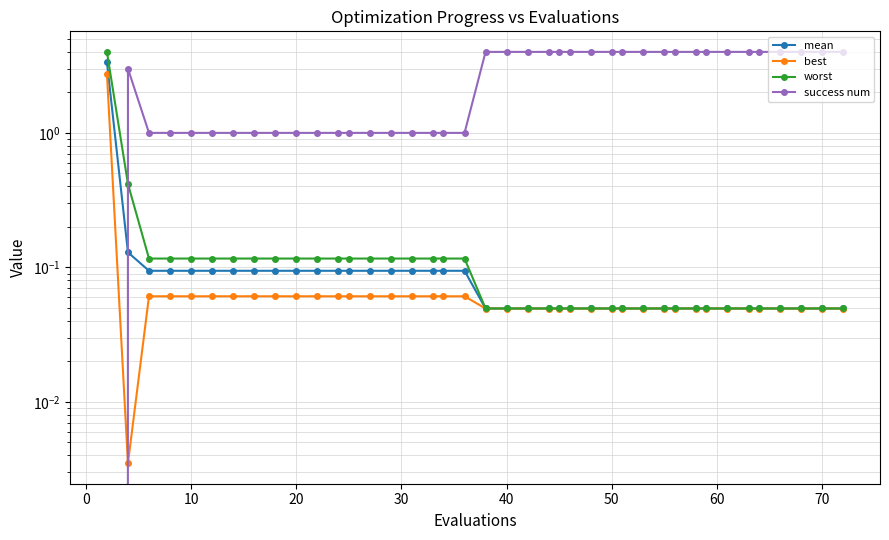

Is this an area chart (filled region under the line)?

No